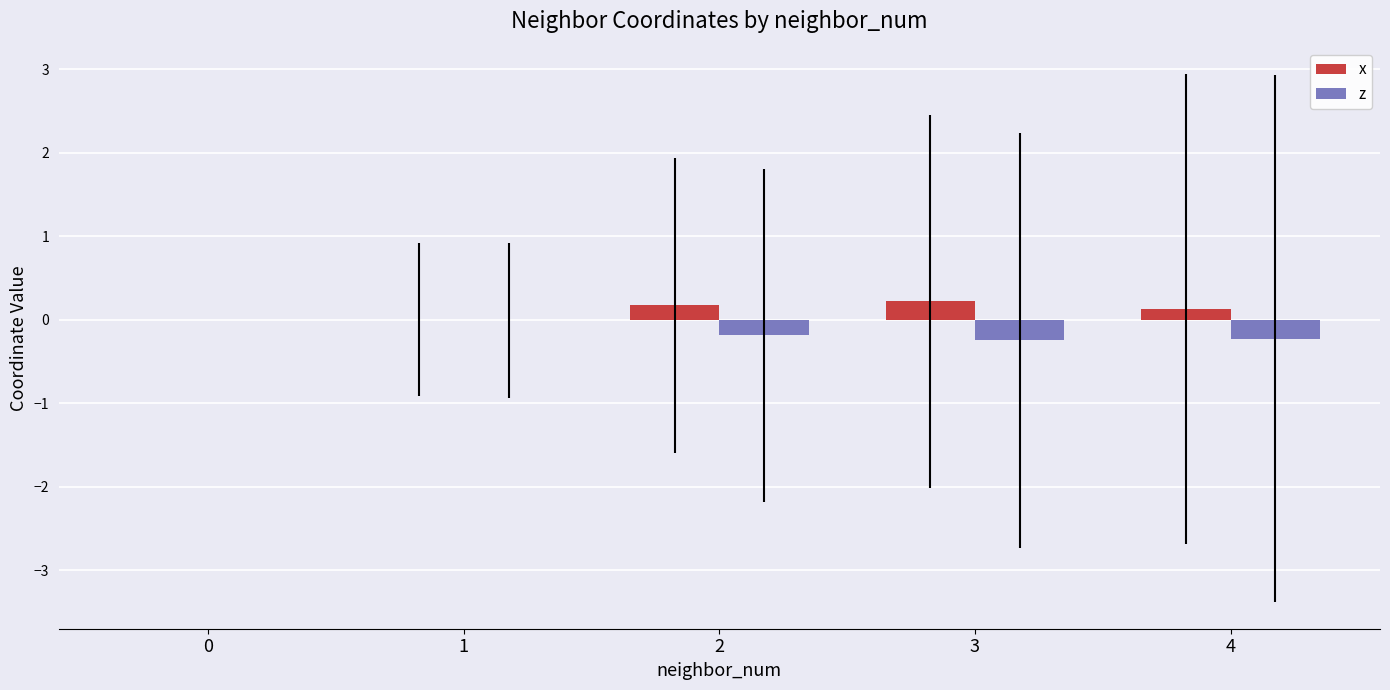

Are the bars horizontal?

No